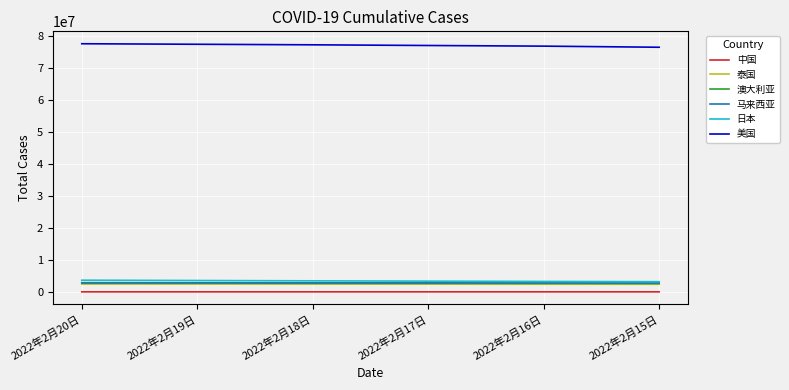

True or false: 中国 and 澳大利亚 cross at least once.

False